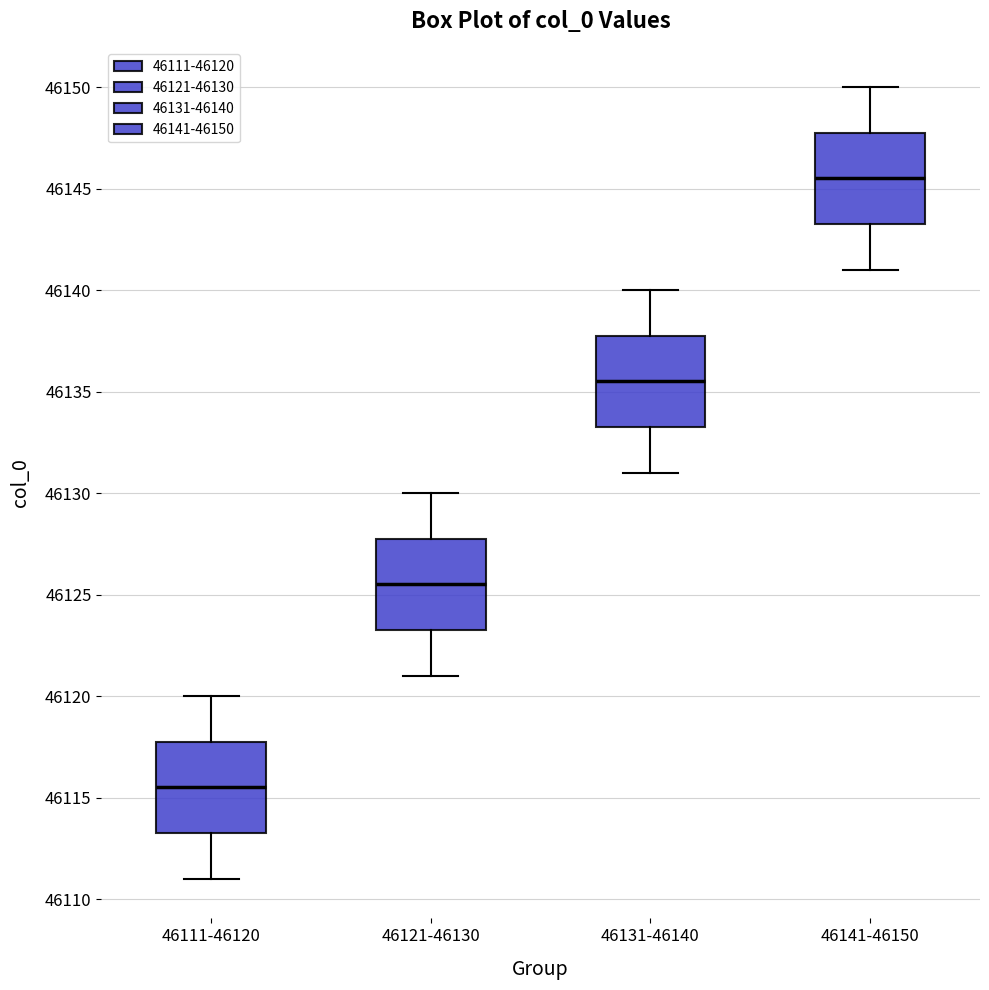

Reading left to right, transcribe this box plot: for each box, give where its median line is, the range the box spans, and where its two whiskers end, as read against the y-axis. The values are not printed on the chart, so give them approximately, as read against the axis.

46111-46120: median 46115.5, box 46113.5 to 46118.0, whiskers 46111.0 to 46120.0
46121-46130: median 46125.5, box 46123.5 to 46128.0, whiskers 46121.0 to 46130.0
46131-46140: median 46135.5, box 46133.5 to 46138.0, whiskers 46131.0 to 46140.0
46141-46150: median 46145.5, box 46143.5 to 46148.0, whiskers 46141.0 to 46150.0